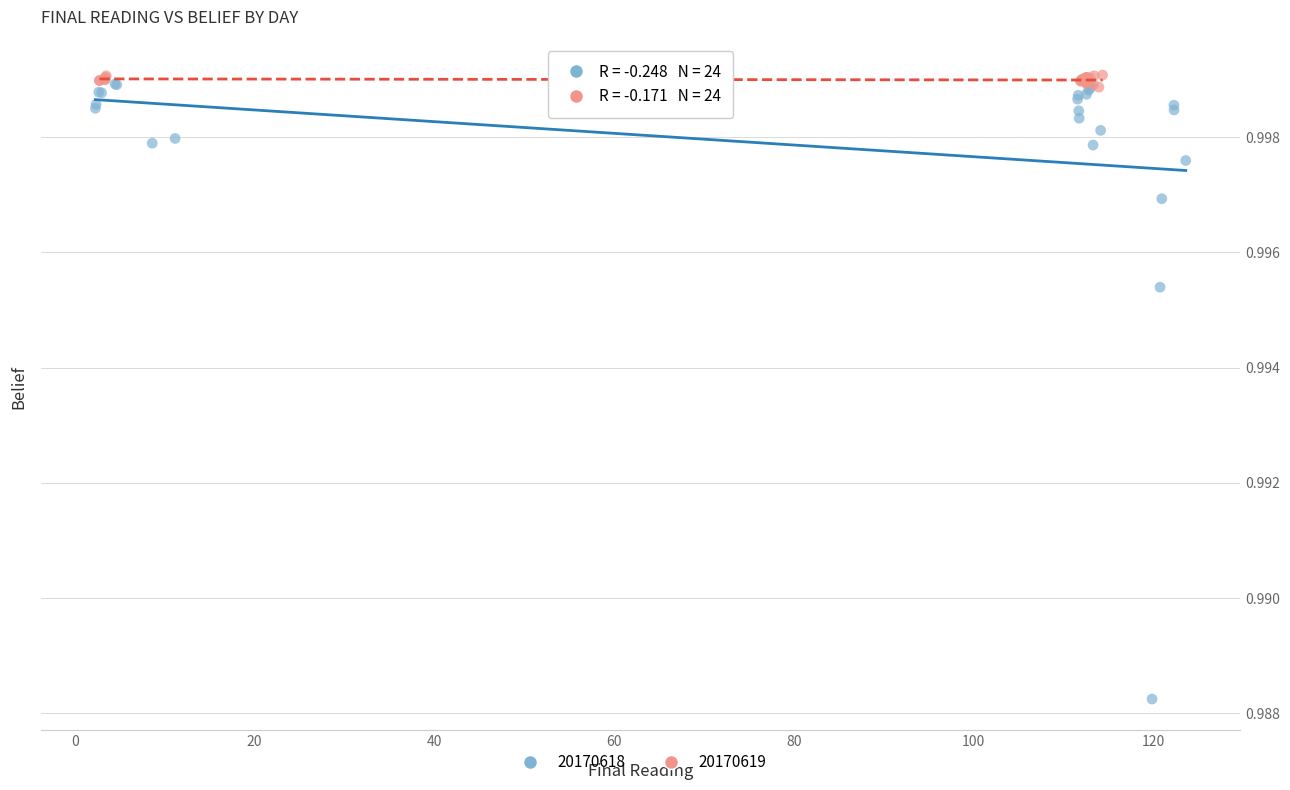

Which series contains the highest Y value?

20170619